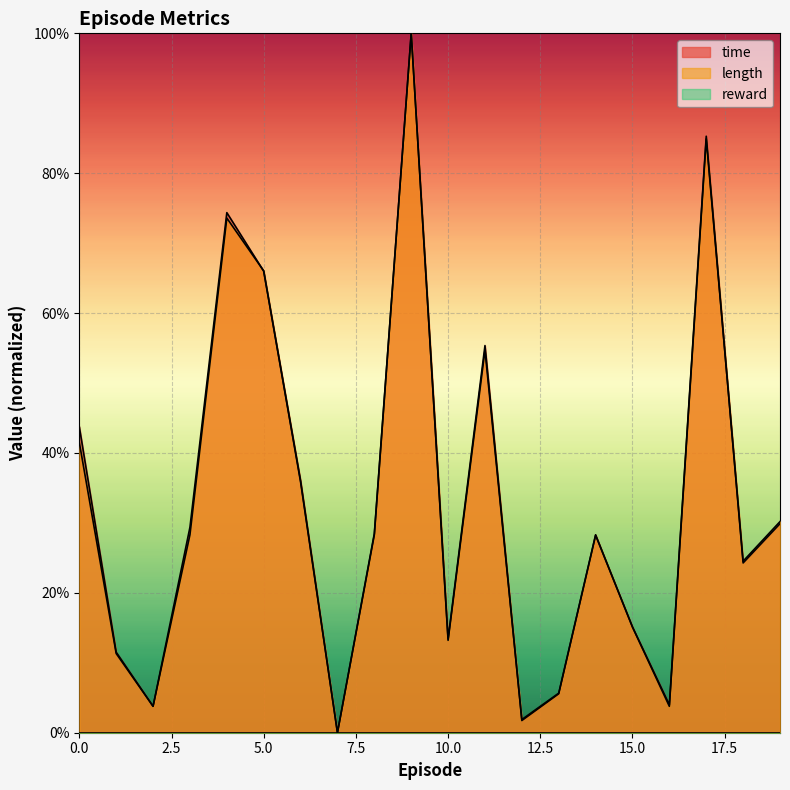

Does the chart display data point markers on the line(s)?

No